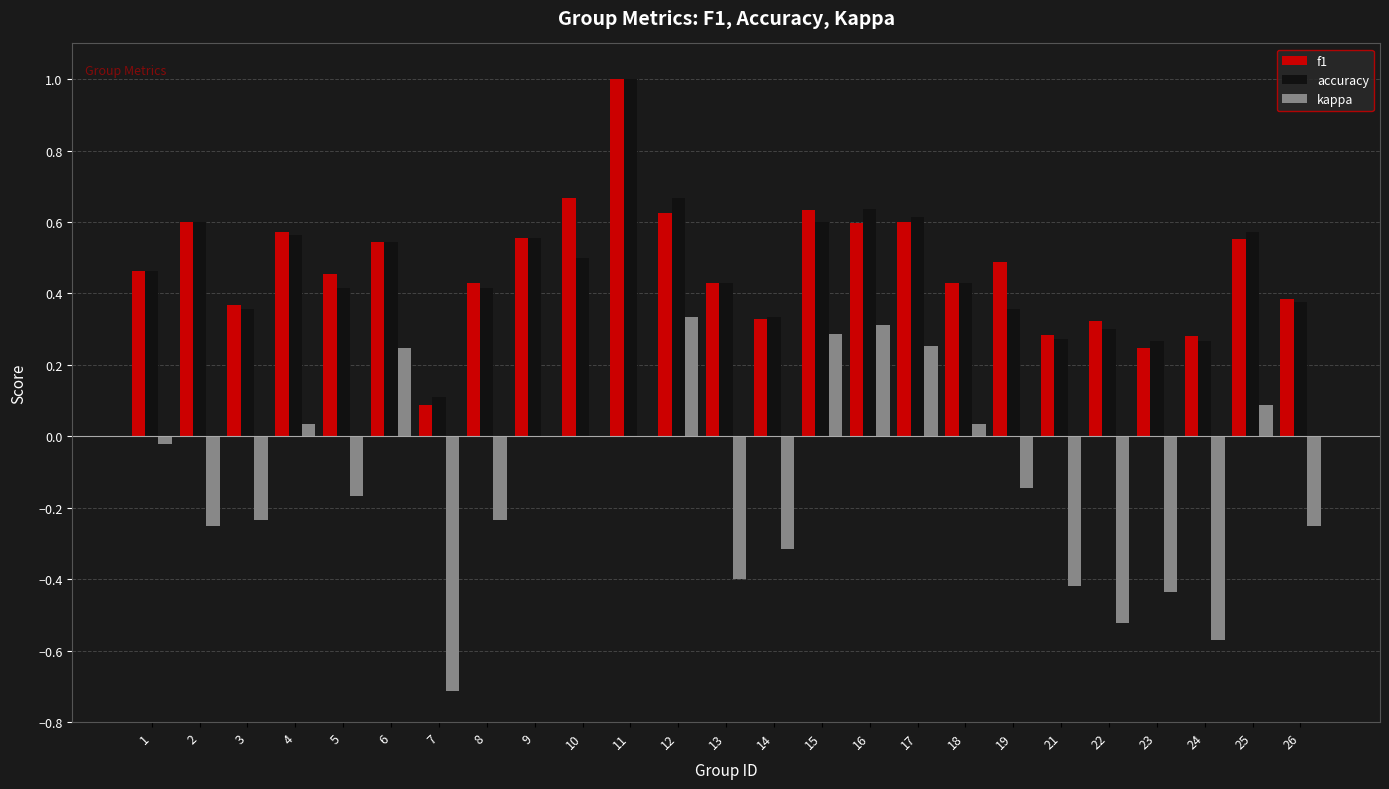

Between 4 and 22, which series saw the biggest shift?

kappa